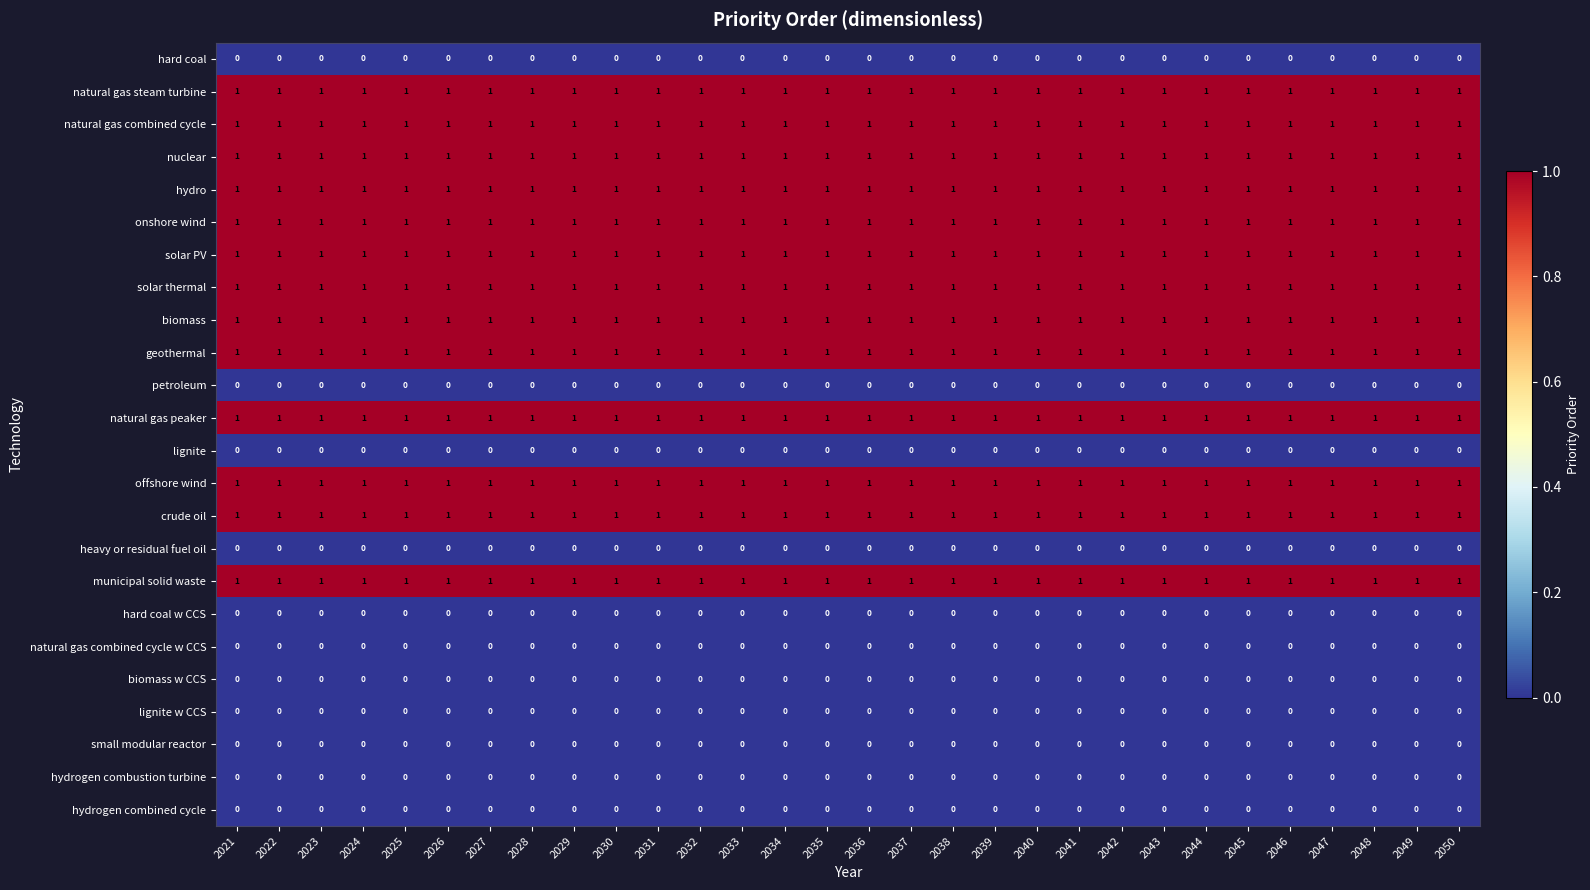

Is it true that offshore wind equals 0 at 2041?

False